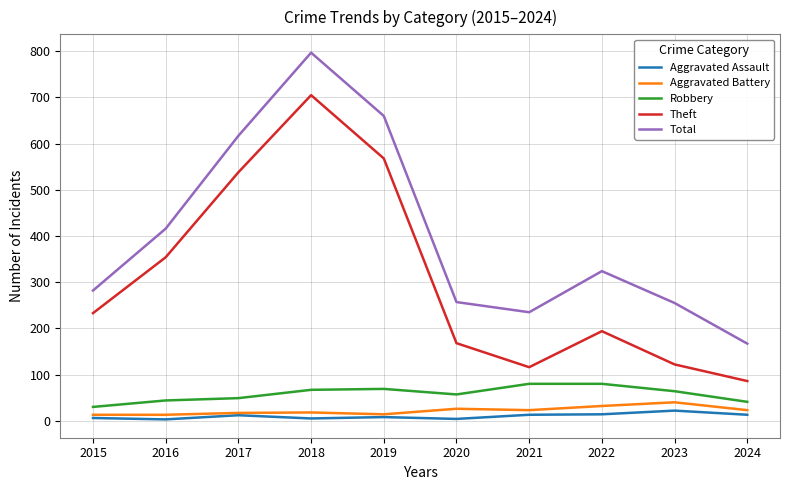

What is the average value of the Theft series?

308